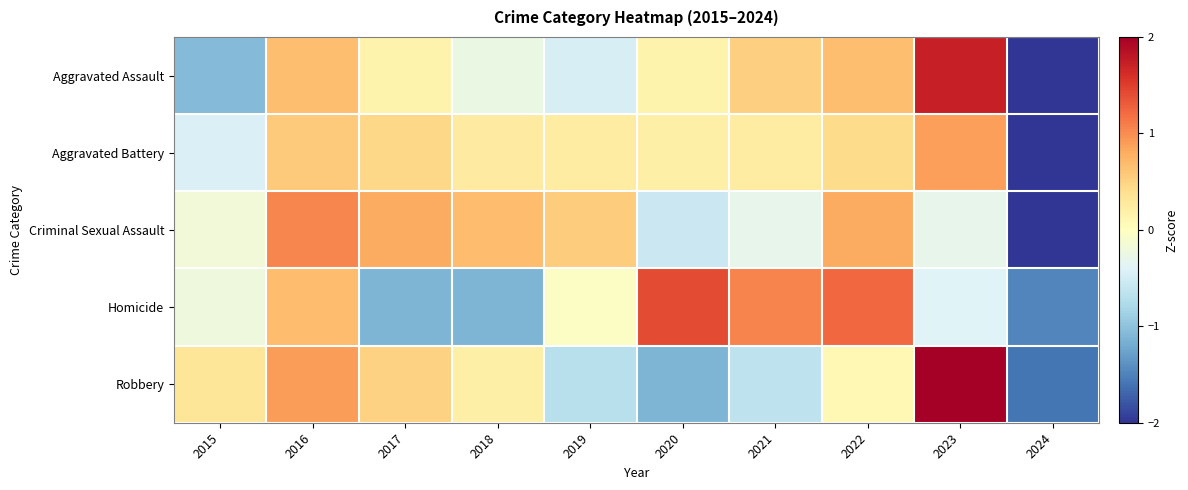

Reading left to right, transcribe all the data shown in this chart.

Aggravated Assault: 2015=-1.1	2016=0.7	2017=0.2	2018=-0.3	2019=-0.5	2020=0.2	2021=0.5	2022=0.7	2023=1.7	2024=-2.1
Aggravated Battery: 2015=-0.4	2016=0.6	2017=0.5	2018=0.3	2019=0.2	2020=0.2	2021=0.2	2022=0.4	2023=0.9	2024=-2.8
Criminal Sexual Assault: 2015=-0.2	2016=1.0	2017=0.8	2018=0.7	2019=0.6	2020=-0.6	2021=-0.3	2022=0.8	2023=-0.3	2024=-2.5
Homicide: 2015=-0.2	2016=0.7	2017=-1.1	2018=-1.1	2019=-0.0	2020=1.4	2021=1.0	2022=1.2	2023=-0.4	2024=-1.5
Robbery: 2015=0.3	2016=0.9	2017=0.5	2018=0.2	2019=-0.7	2020=-1.1	2021=-0.6	2022=0.1	2023=2.0	2024=-1.6